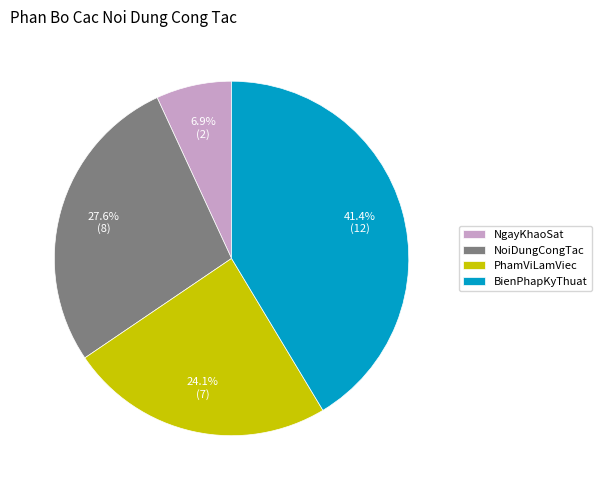

Is there a majority slice in this chart?

No